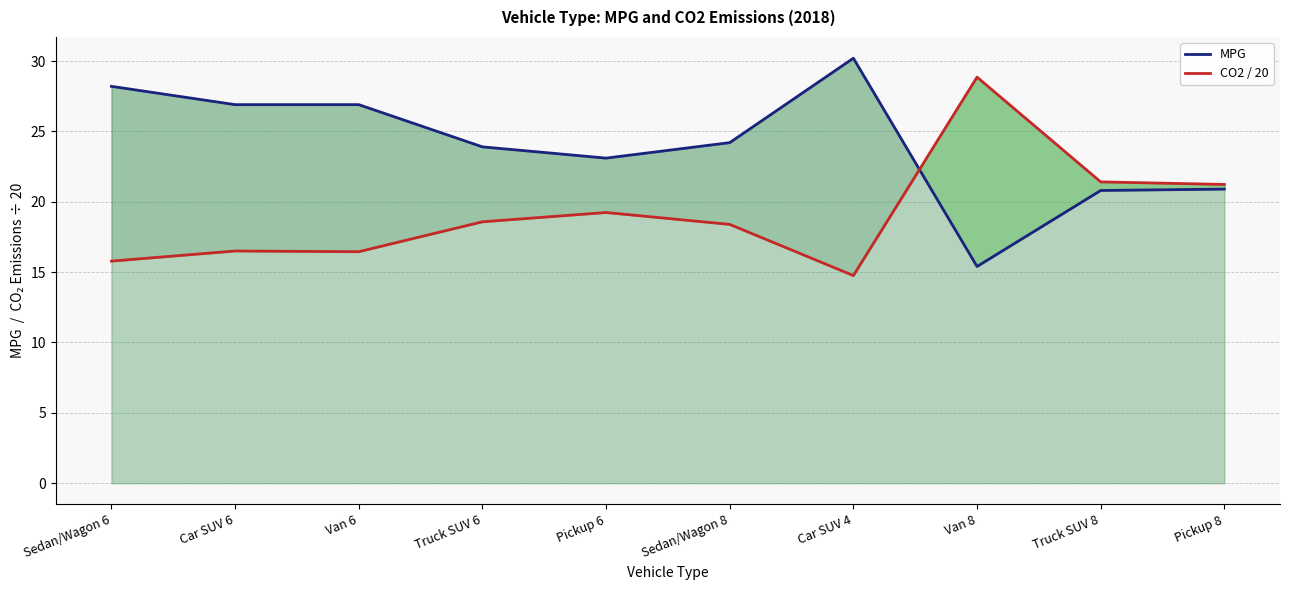

At which category does CO2 / 20 reach its first local valley?

Van 6